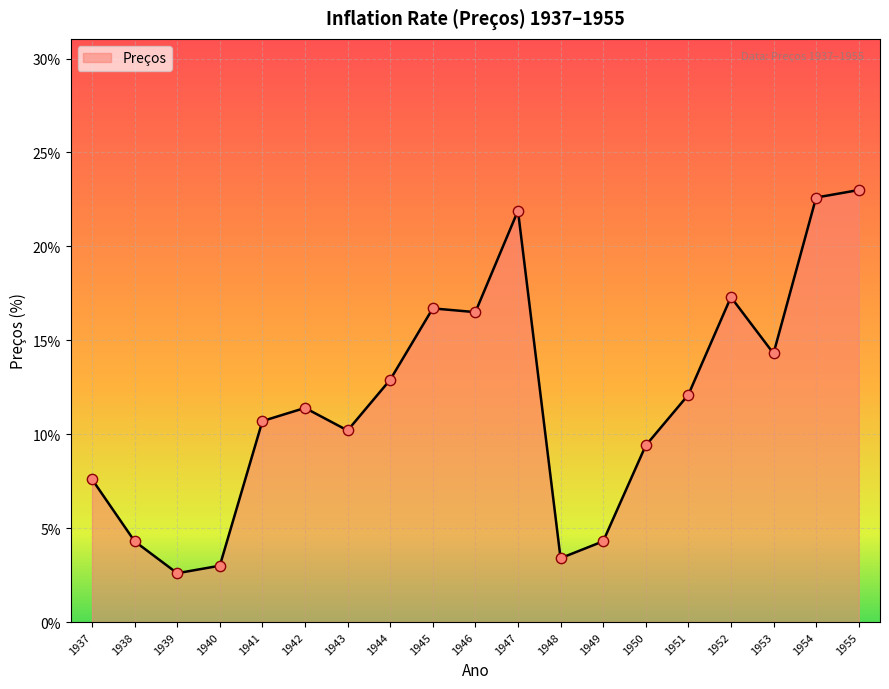

What is the ratio of the value at 1952 to the value at 1937?

2.3